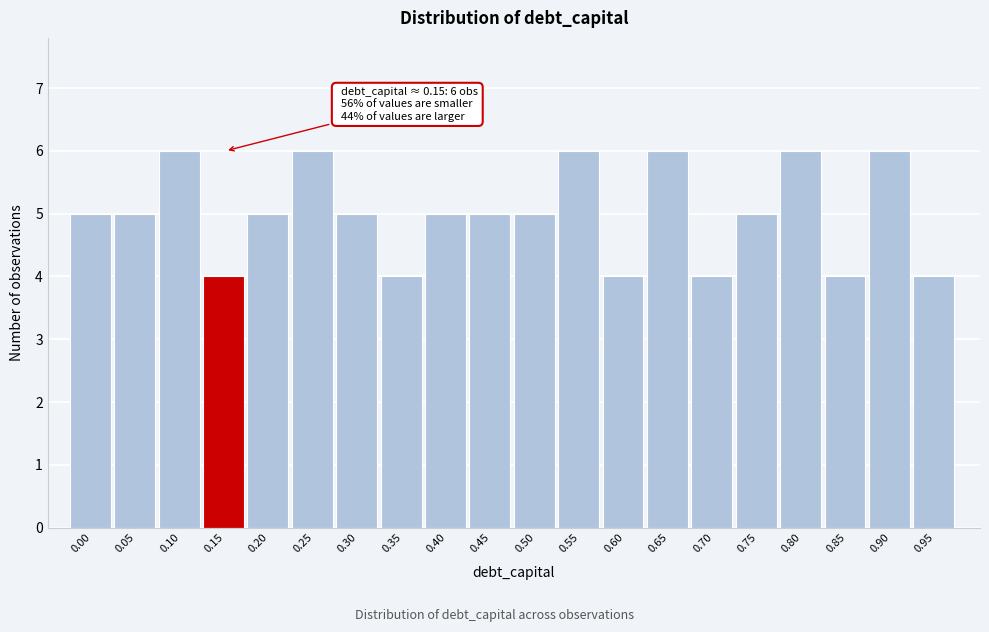

Reading left to right, list all the values displayed in this chart.

0.00=5	0.05=5	0.10=6	0.15=4	0.20=5	0.25=6	0.30=5	0.35=4	0.40=5	0.45=5	0.50=5	0.55=6	0.60=4	0.65=6	0.70=4	0.75=5	0.80=6	0.85=4	0.90=6	0.95=4